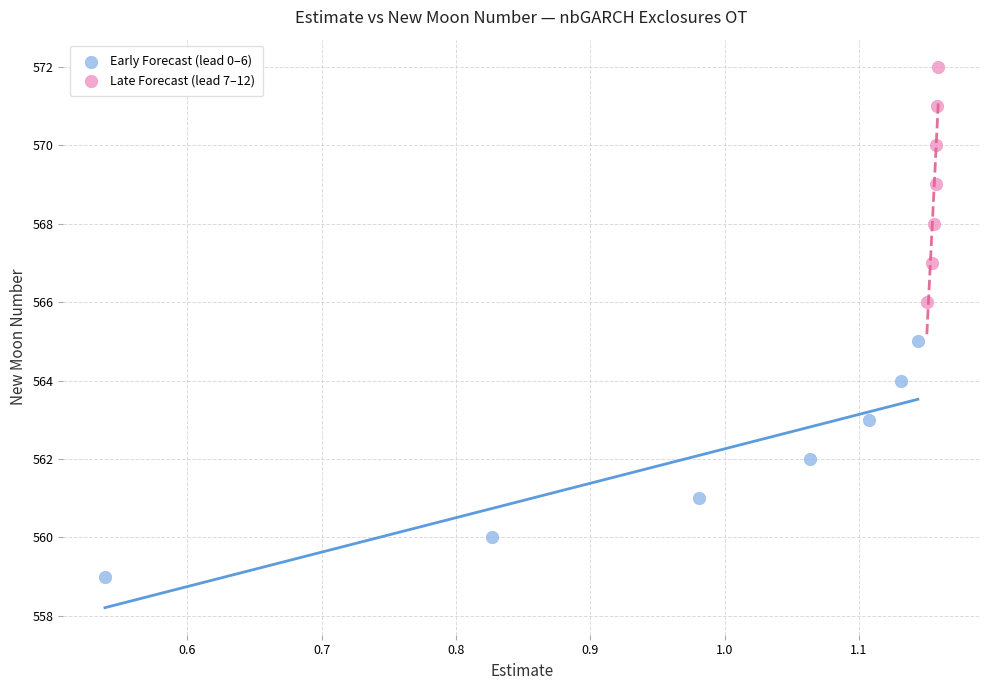

Which series reaches the minimum Y coordinate?

Early Forecast (lead 0–6)